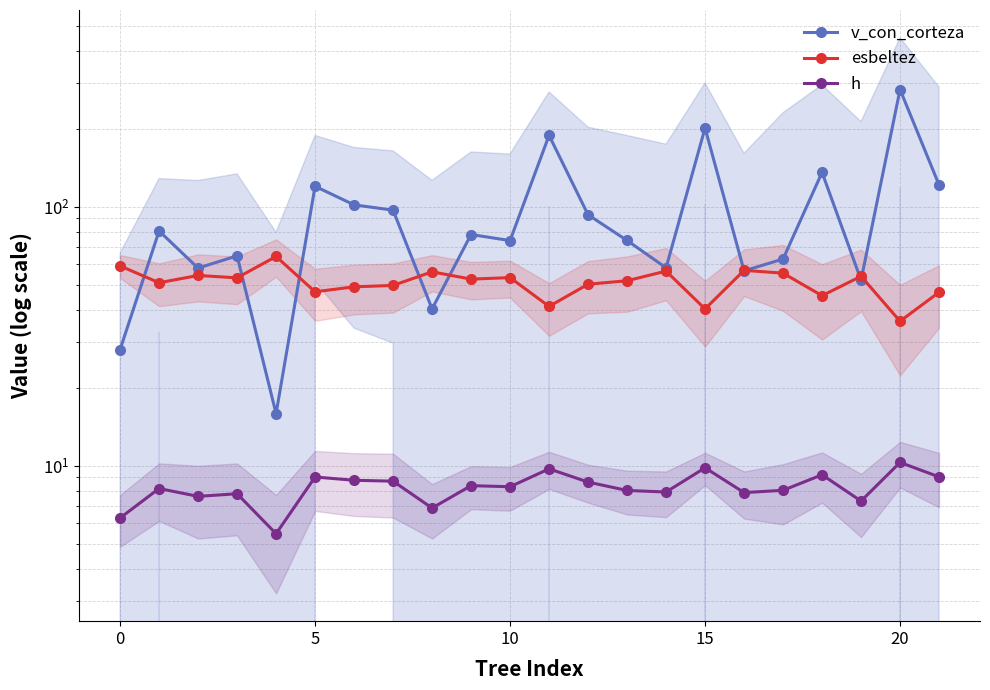

What is the average value of the esbeltez series?

51.0